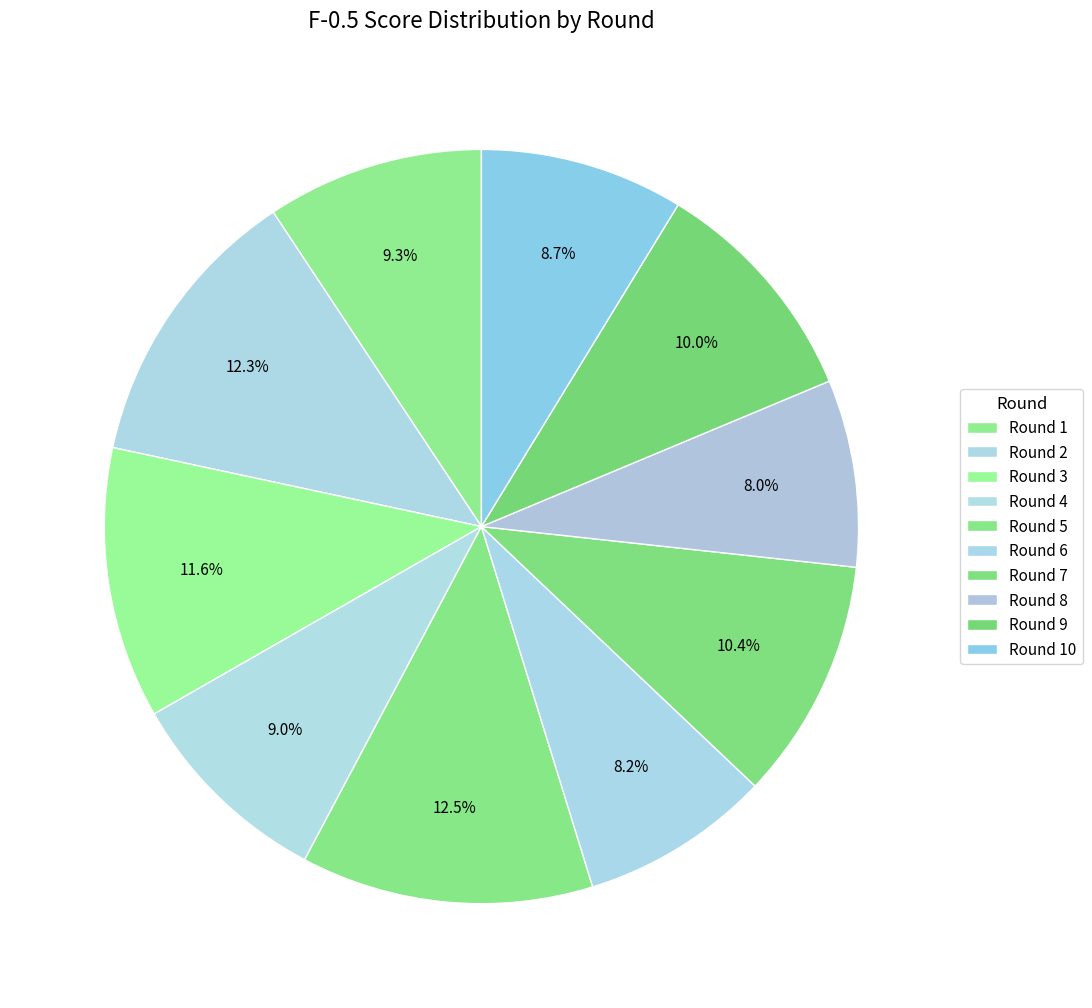

To the nearest percent, what is the average slice percentage?

10%